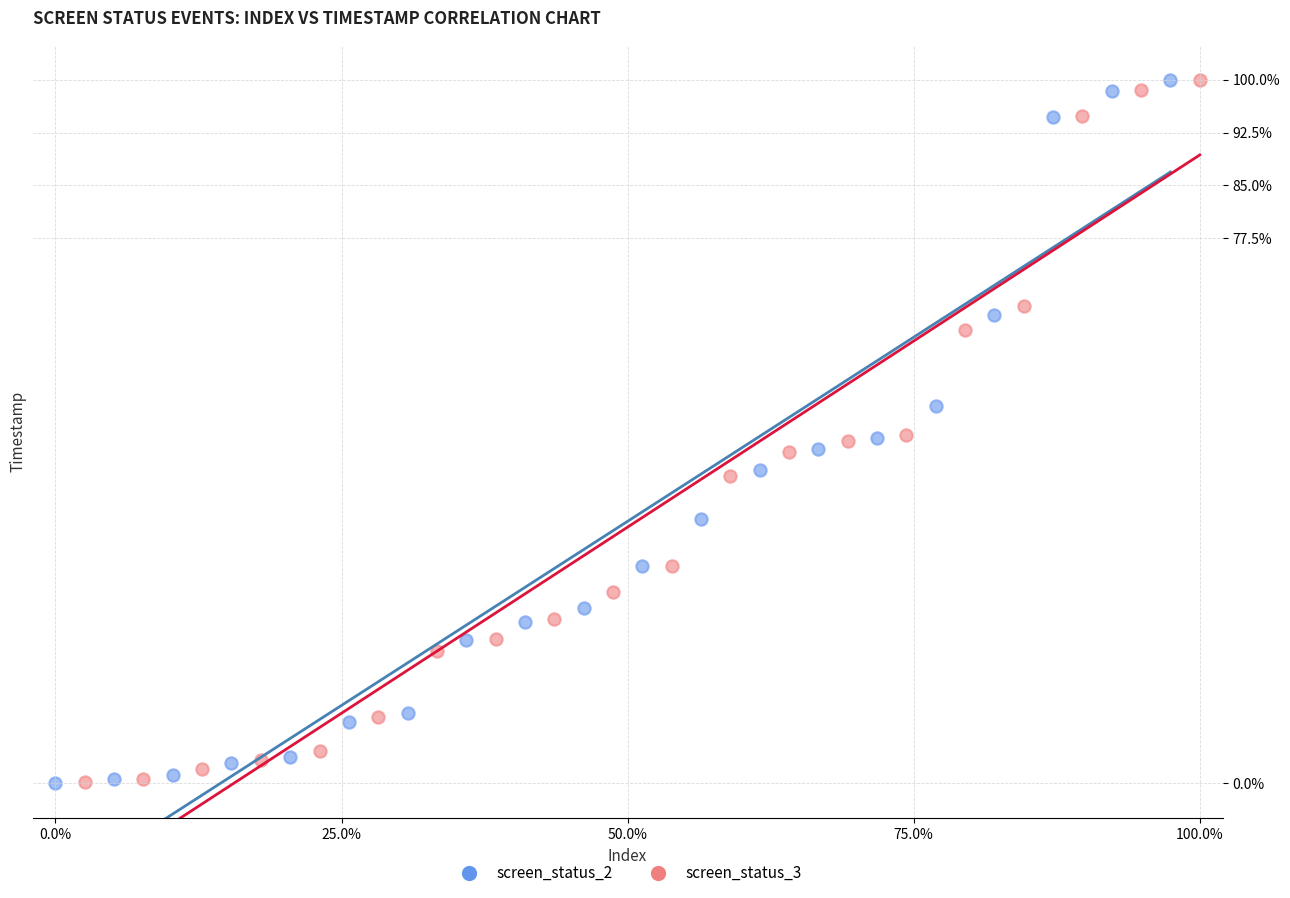

Which series has the largest Y range (max minus min)?

screen_status_2